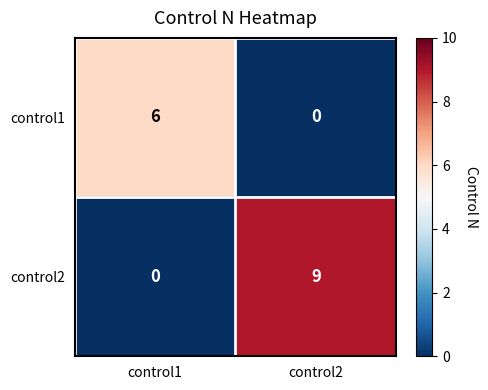

How many data points does each series have?

2